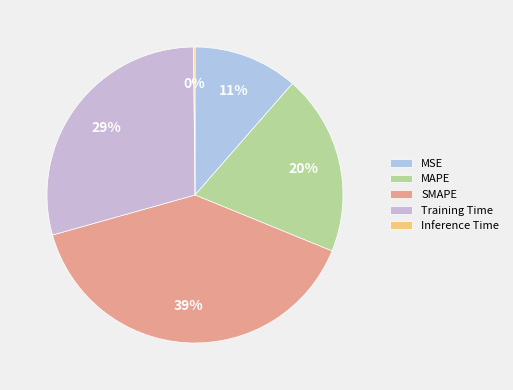

True or false: Training Time accounts for 29% of the total.

True